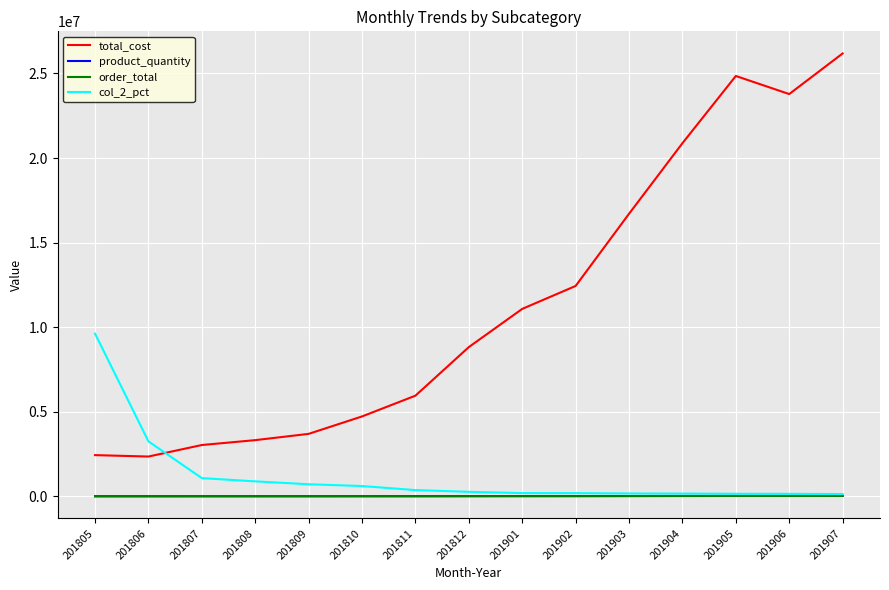

What is the total value across all series at 201805?

12054059.1